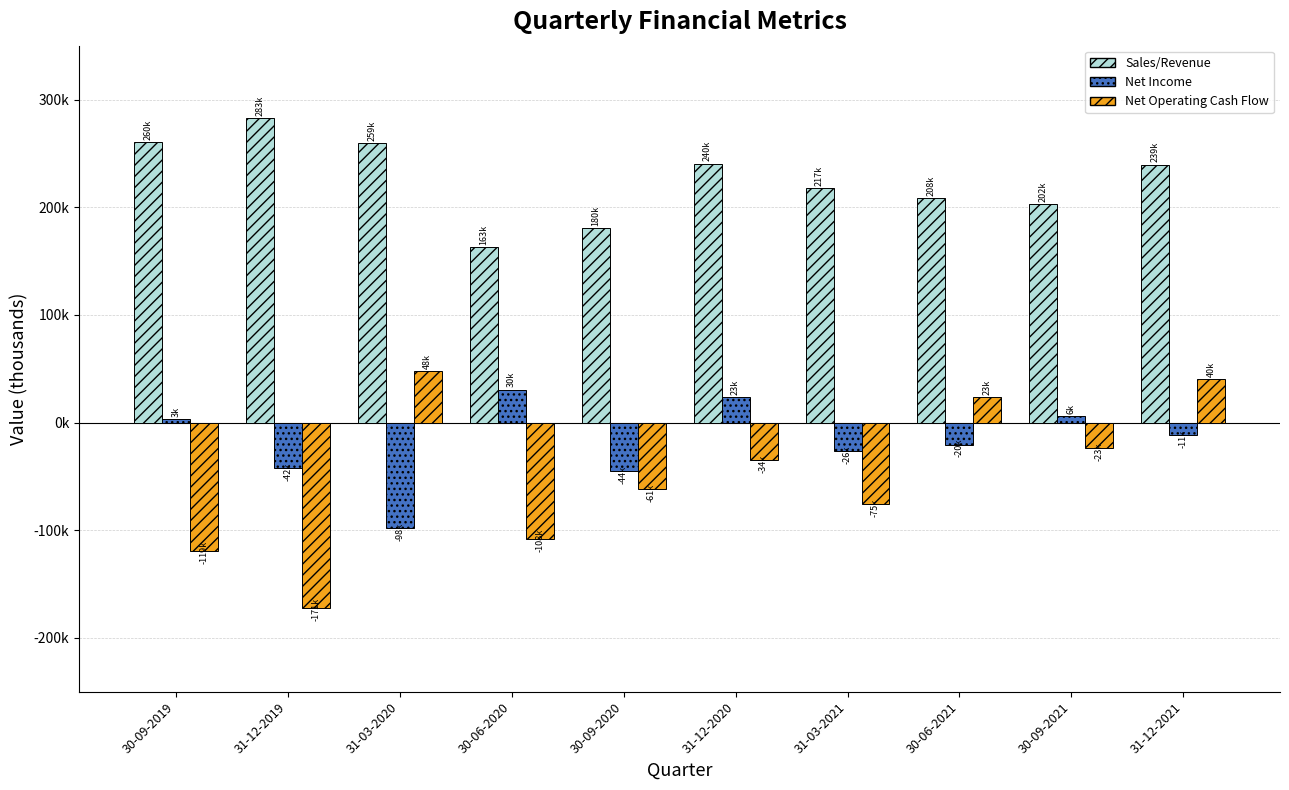

What is the difference between the maximum and second lowest values in the Net Operating Cash Flow series?

167514